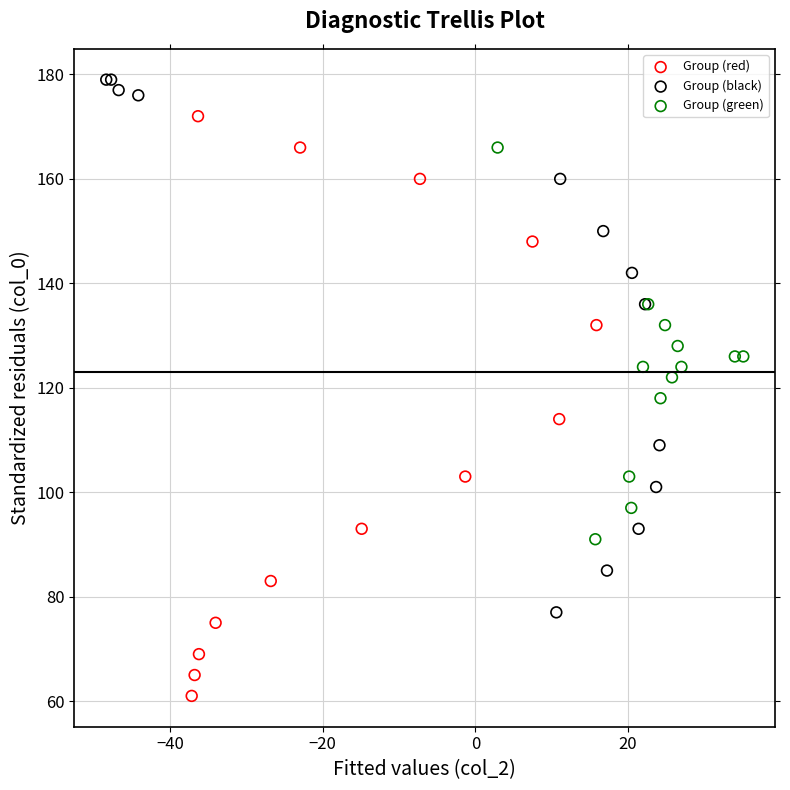

Which series reaches the maximum Y coordinate?

Group (black)